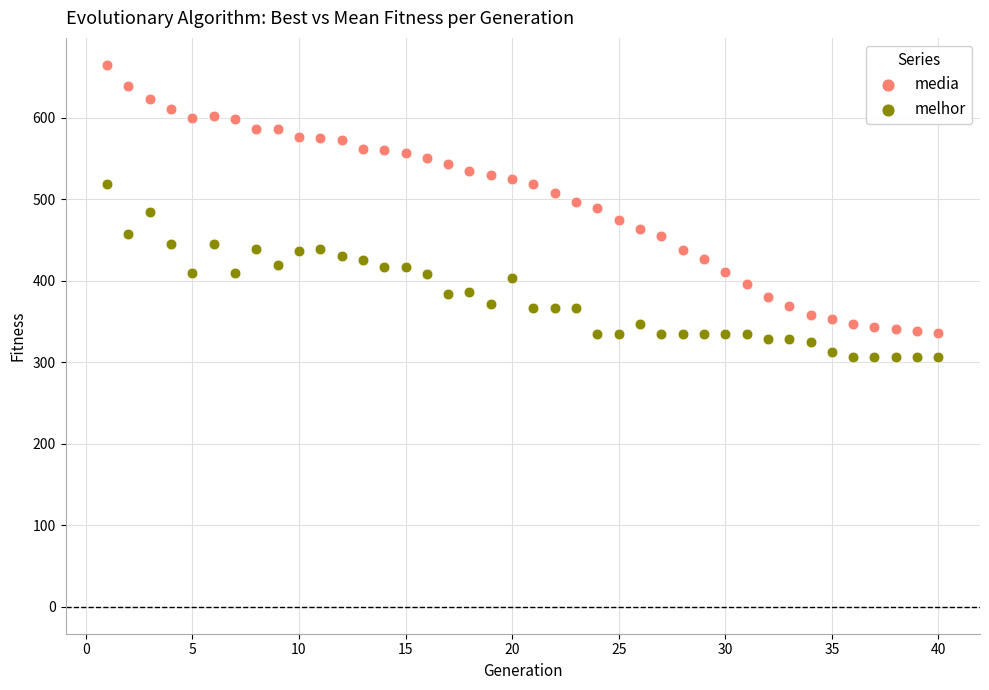

Which series contains the highest Y value?

media